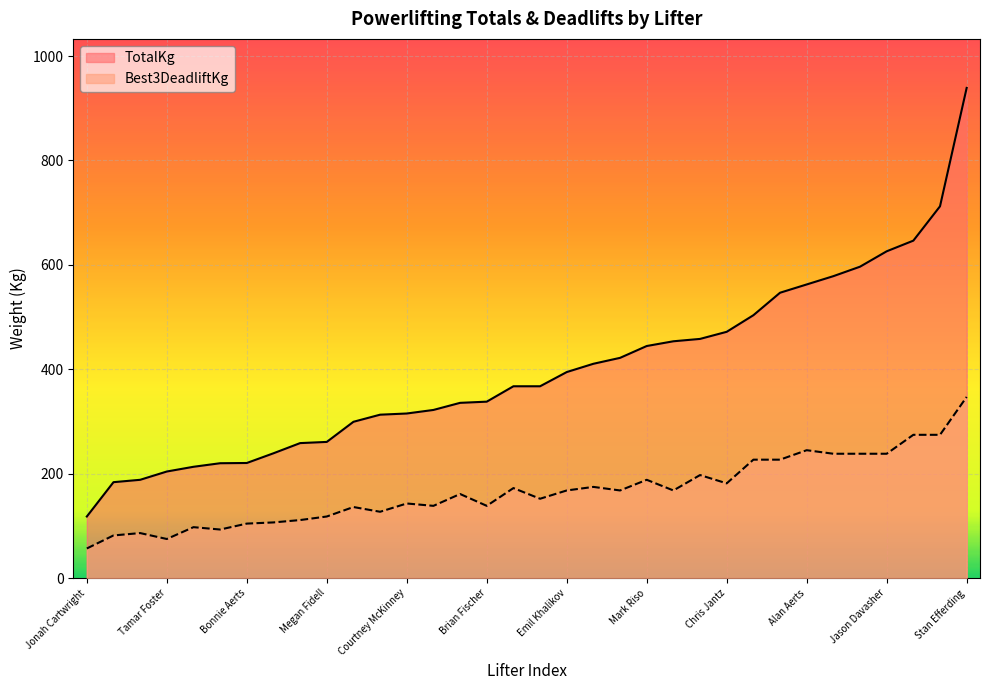

What is the sum of all TotalKg values?

13529.8